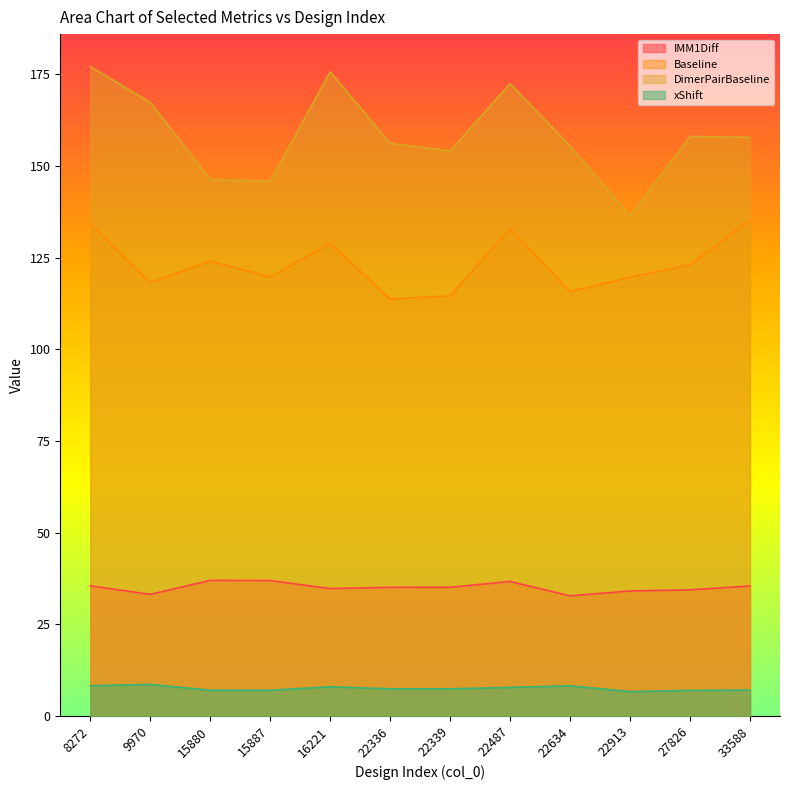

Which category has the lowest value across all series?

22913